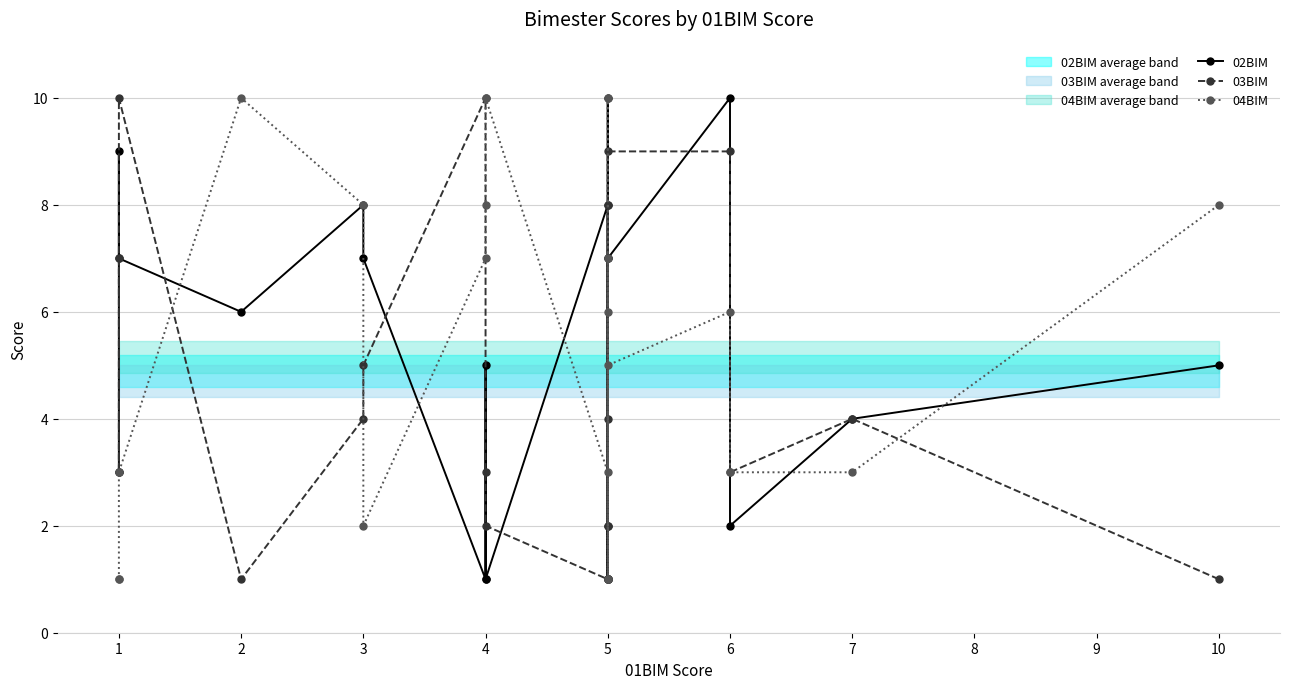

What is the value of the 03BIM point at the 15th from the left?

7